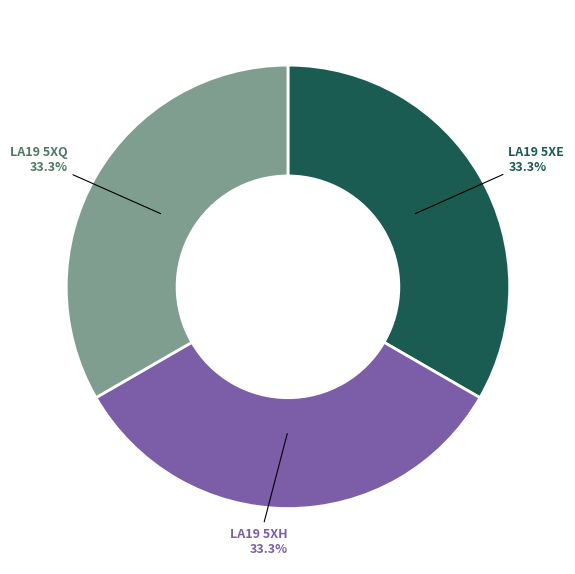

The LA19 5XH slice represents 28% of the pie. True or false?

False